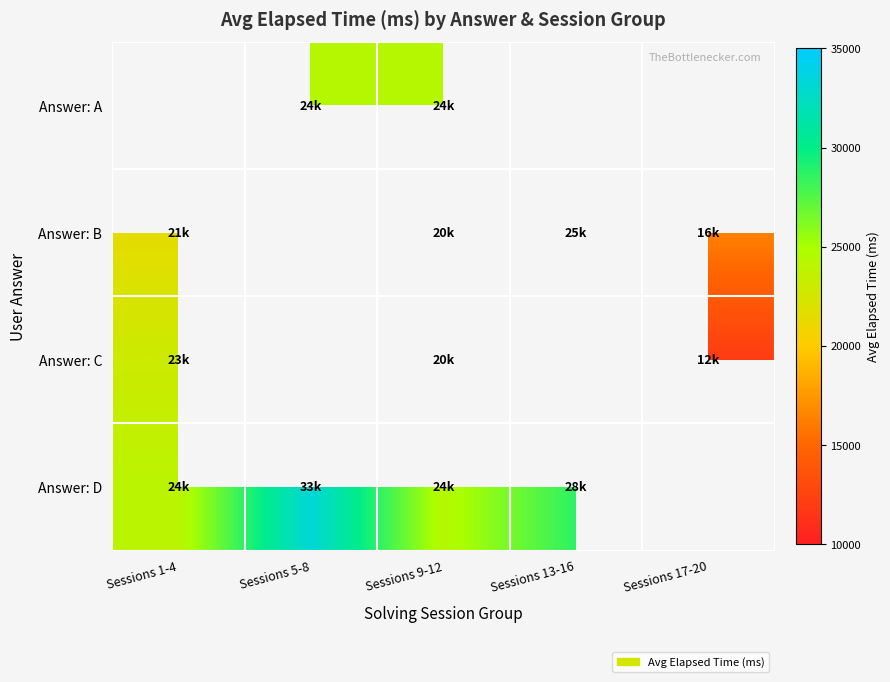

At which category is the sum across all series the highest?

Sessions 9-12